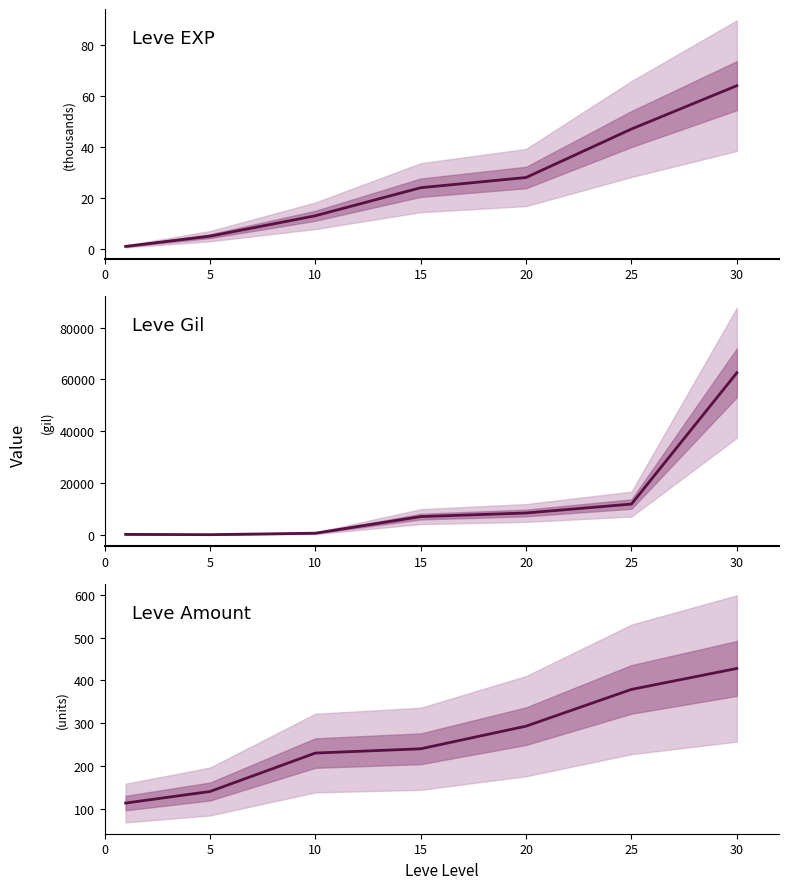

Between 0 and 10, which series saw the biggest shift?

Leve Gil